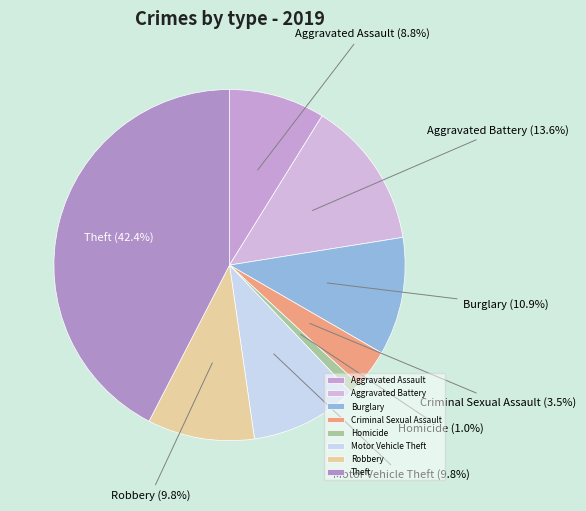

Approximately how many times larger is the value at Aggravated Assault compared to Criminal Sexual Assault?

2.5